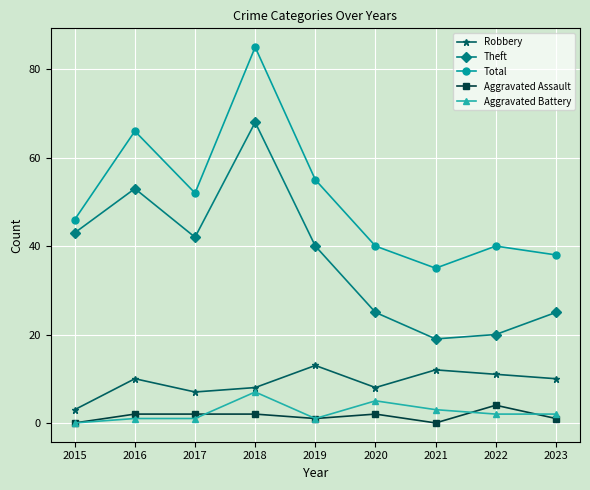

Count the number of categories in the chart.

9